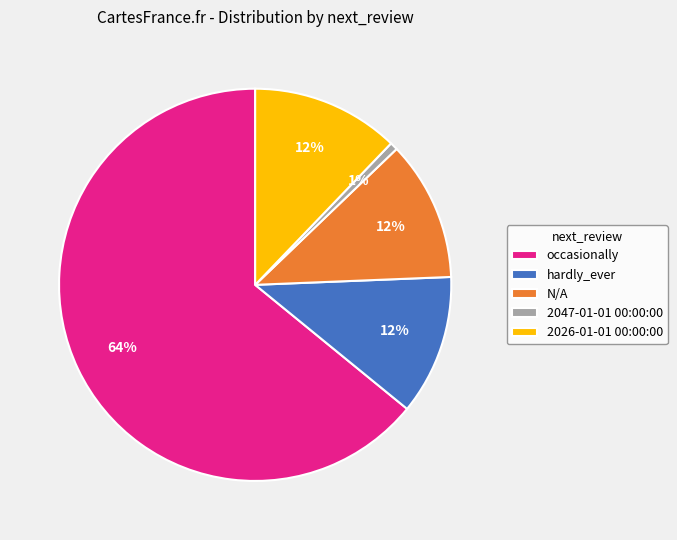

Does any single category account for the majority?

Yes